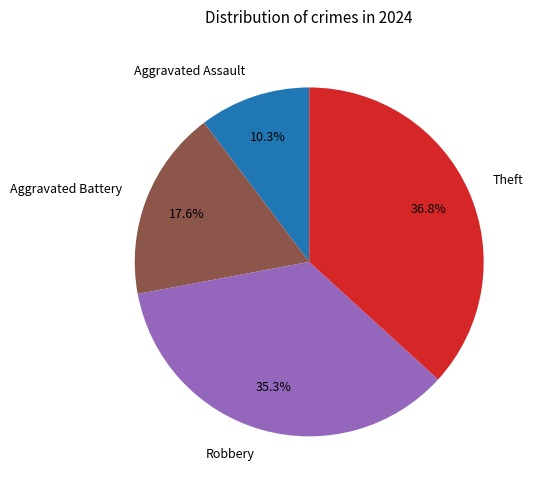

Is it true that Aggravated Battery is 18% of the pie?

True